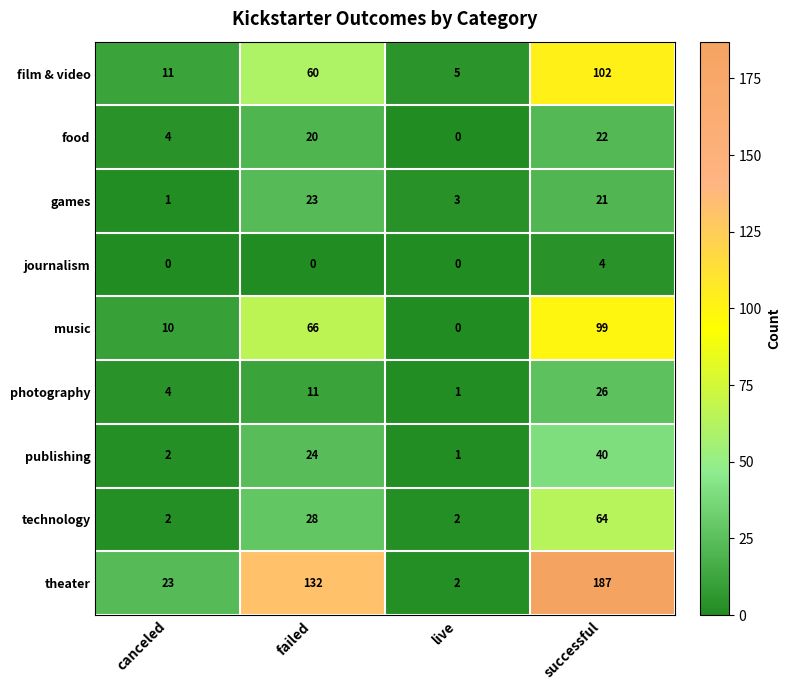

How many values in journalism are above zero?

1